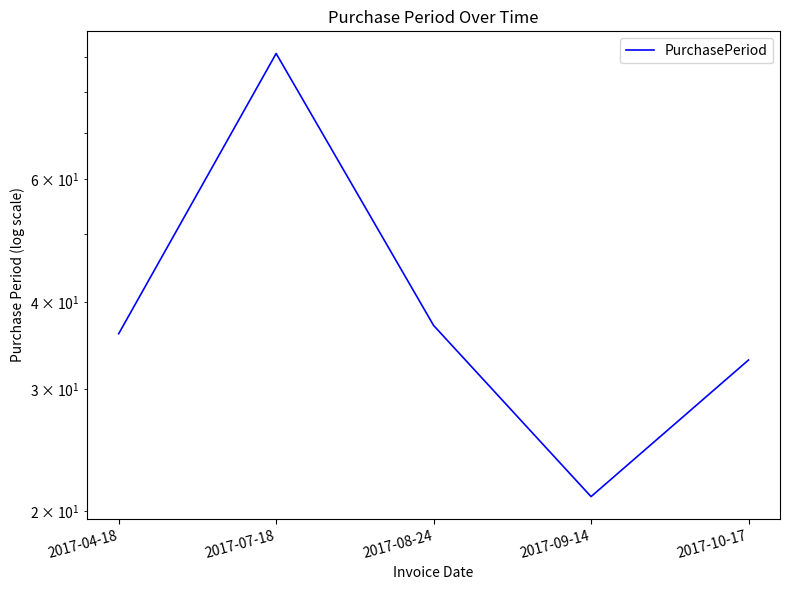

Reading left to right, extract all data points from this chart.

36	91	37	21	33